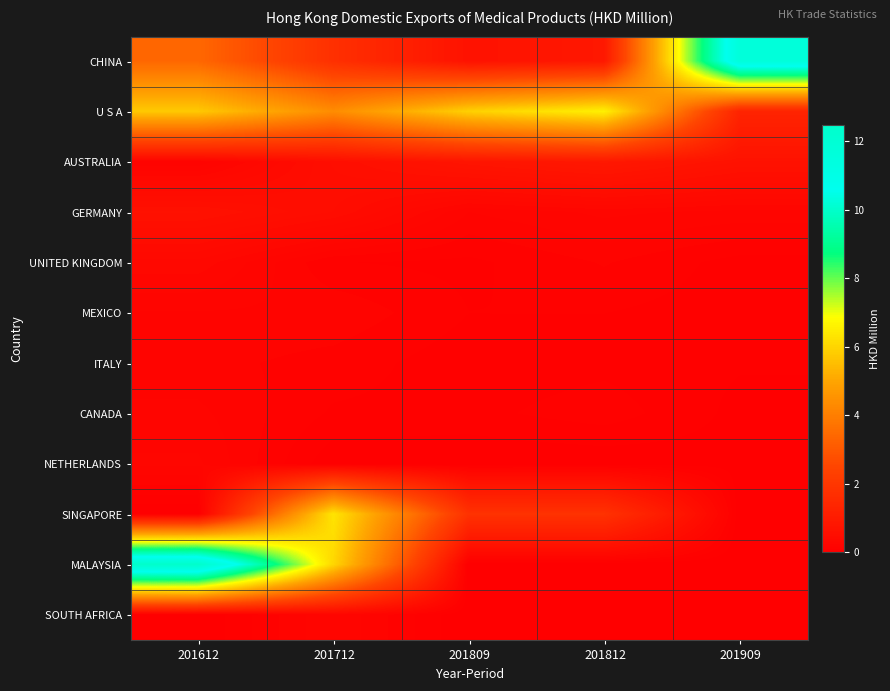

Reading left to right, list all the values displayed in this chart.

CHINA: 201612=3.4	201712=1.8	201809=0.7	201812=0.9	201909=11.7
U S A: 201612=5.7	201712=4.4	201809=5.9	201812=6.6	201909=1.3
AUSTRALIA: 201612=0.2	201712=0.5	201809=0.8	201812=0.9	201909=0.7
GERMANY: 201612=0.6	201712=0.5	201809=0.2	201812=0.3	201909=0.2
UNITED KINGDOM: 201612=0.3	201712=0.1	201809=0.1	201812=0.2	201909=0.1
MEXICO: 201612=0.2	201712=0.2	201809=0.1	201812=0.1	201909=0.1
ITALY: 201612=0.2	201712=0.1	201809=0.1	201812=0.1	201909=0.1
CANADA: 201612=0.2	201712=0.1	201809=0.1	201812=0.1	201909=0.0
NETHERLANDS: 201612=0.3	201712=0.0	201809=0.0	201812=0.0	201909=0.0
SINGAPORE: 201612=0.0	201712=6.3	201809=1.8	201812=1.8	201909=0.0
MALAYSIA: 201612=12.5	201712=6.0	201809=0.0	201812=0.0	201909=0.0
SOUTH AFRICA: 201612=0.0	201712=0.2	201809=0.0	201812=0.0	201909=0.0